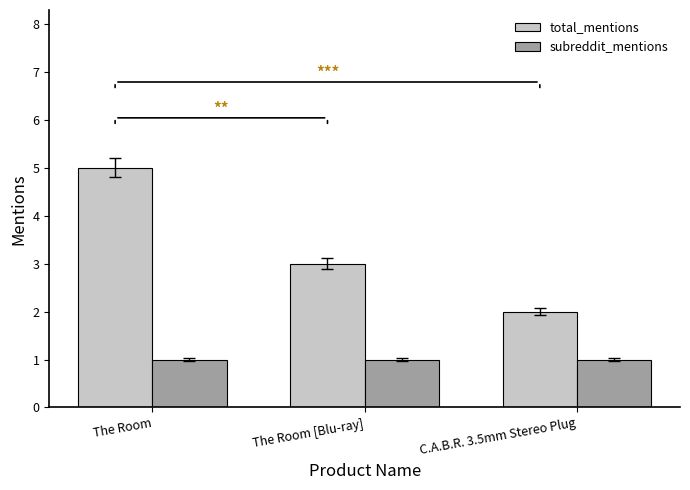

How many values in the total_mentions series are below 3?

1